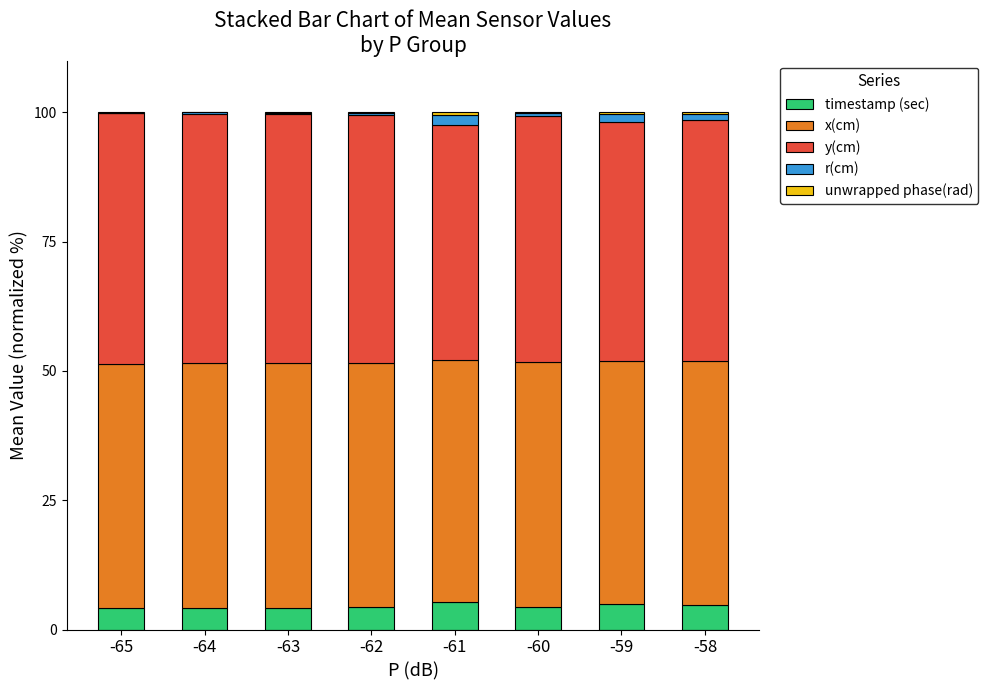

The value of timestamp (sec) at -65 is 4.1. True or false?

True